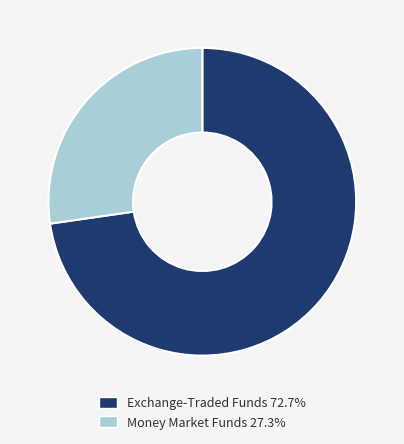

Does any single category account for the majority?

Yes